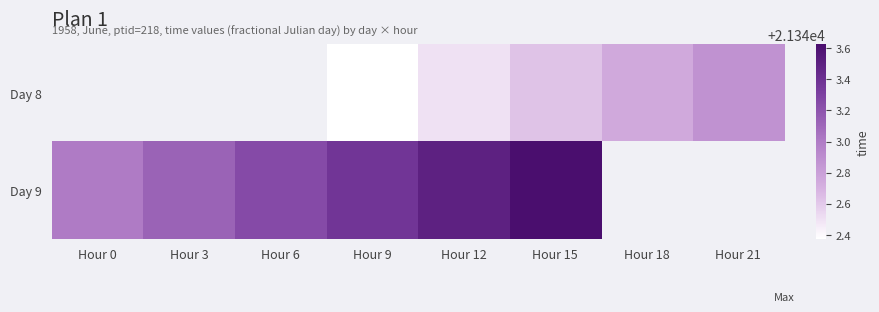

At which label does Day 8 first exceed 21342?

Hour 9